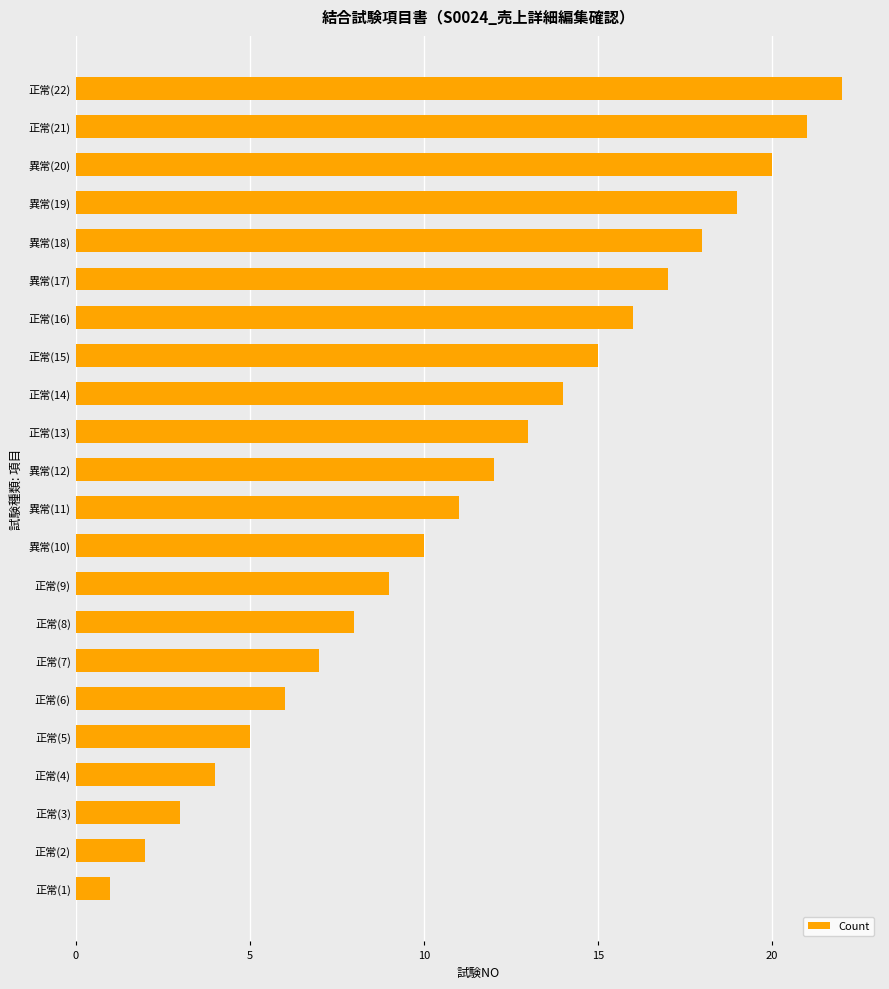

What is the change in value from 正常(14) to 正常(21)?

+7